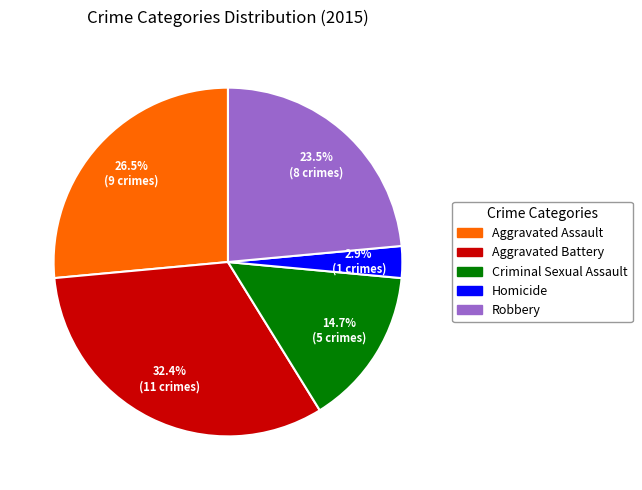

Does any single category account for the majority?

No